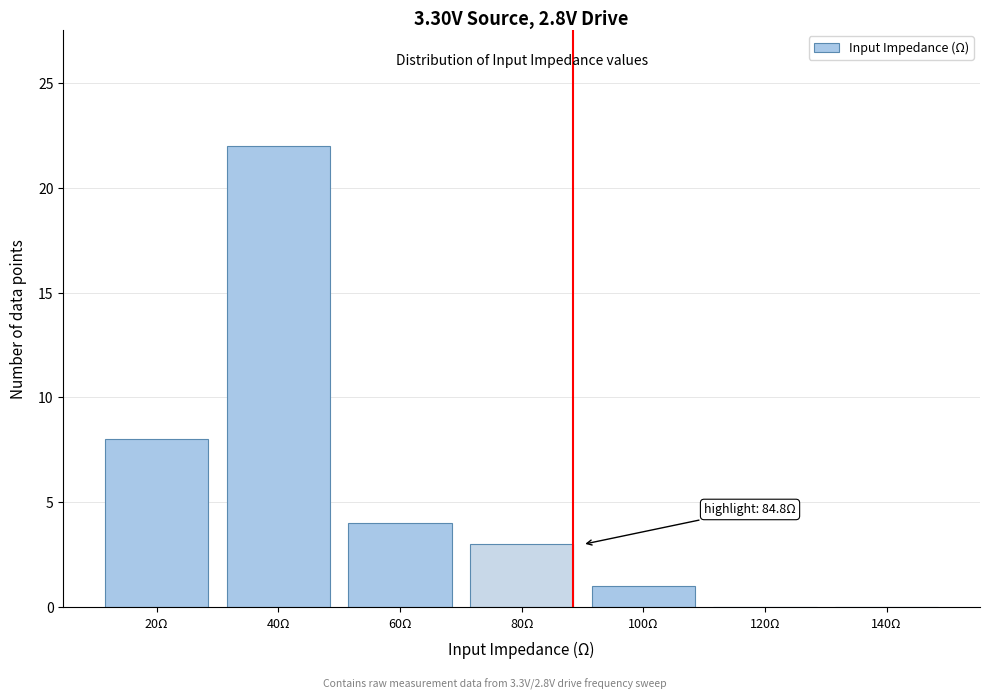

Reading left to right, transcribe all the data shown in this chart.

20Ω=8	40Ω=22	60Ω=4	80Ω=3	100Ω=1	120Ω=0	140Ω=0